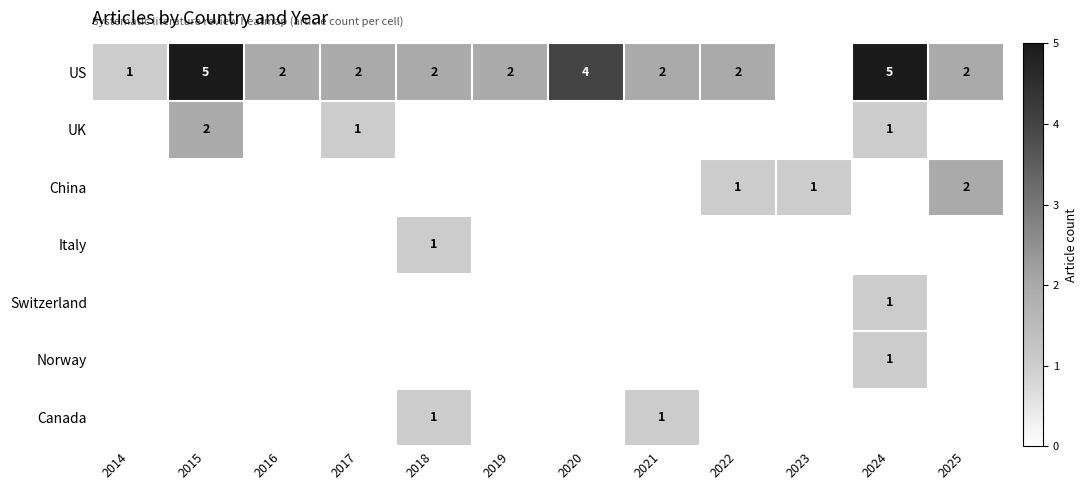

True or false: Canada has a value of 1 at 2021.

True